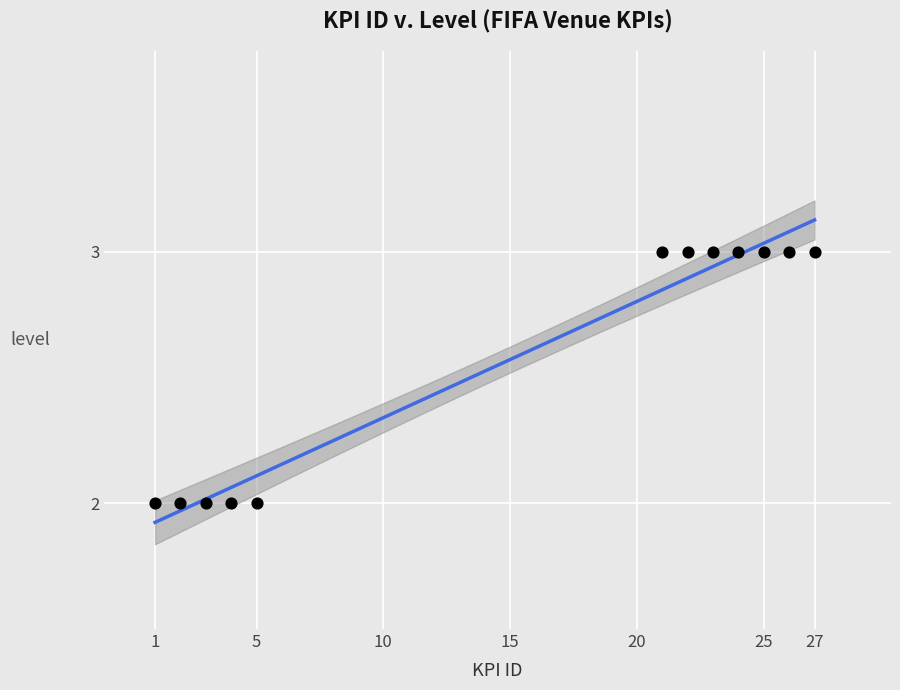

What is the average Y value?

3